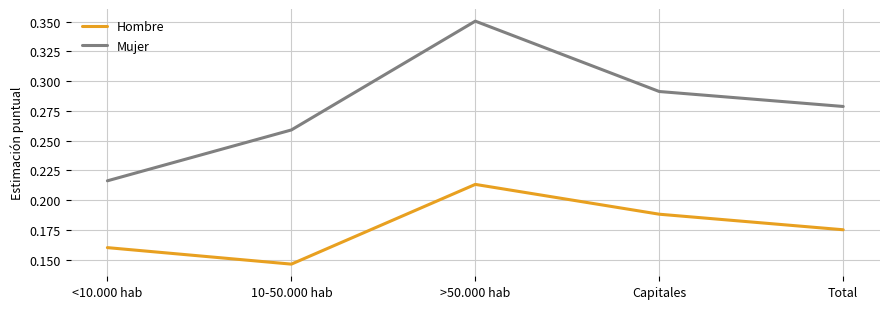

Between <10.000 hab and Capitales, which series saw the biggest shift?

Mujer